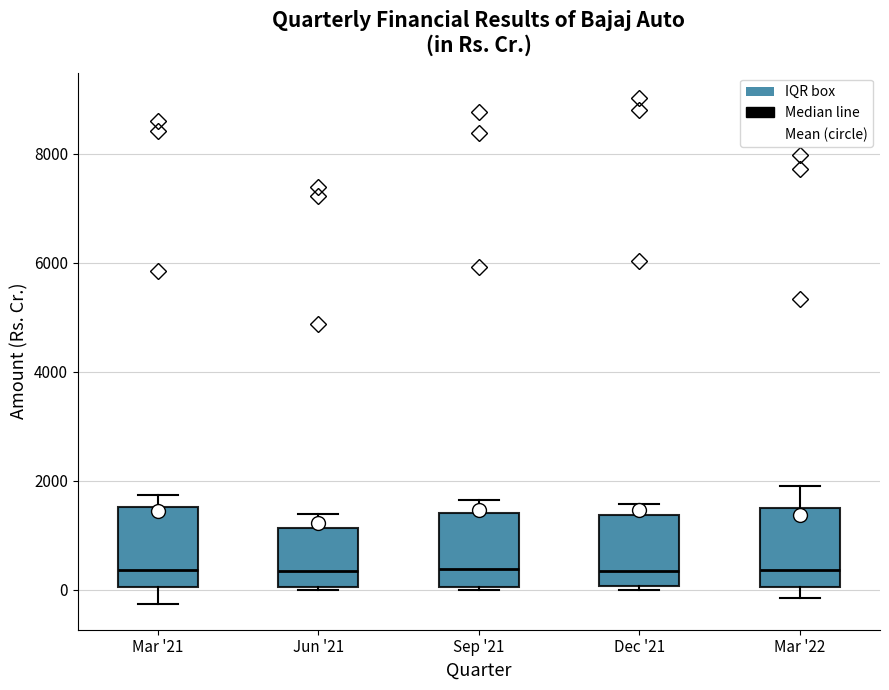

Reading left to right, transcribe this box plot: for each box, give where its median line is, the range the box spans, and where its two whiskers end, as read against the y-axis. The values are not printed on the chart, so give them approximately, as read against the axis.

Mar '21: median 400, box 0 to 1600, whiskers -200 to 1800
Jun '21: median 400, box 0 to 1200, whiskers 0 to 1400
Sep '21: median 400, box 0 to 1400, whiskers 0 to 1600
Dec '21: median 400, box 0 to 1400, whiskers 0 (just below the box's lower edge) to 1600
Mar '22: median 400, box 0 to 1400, whiskers -200 to 1800